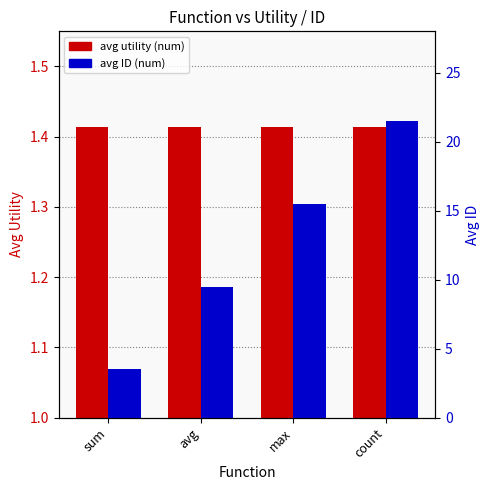

Which series has the largest total across all categories?

avg ID (num)